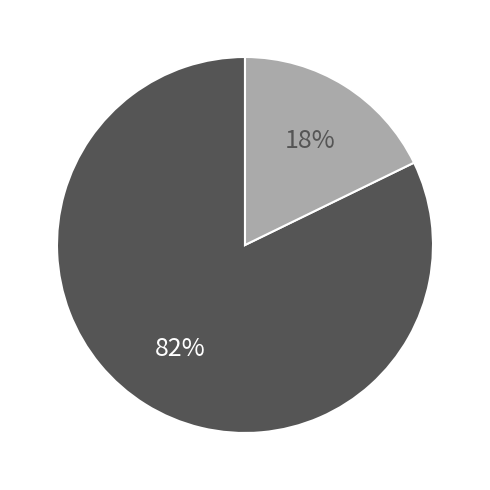

To the nearest percent, what is the difference between the largest and smallest slice percentages?

64%